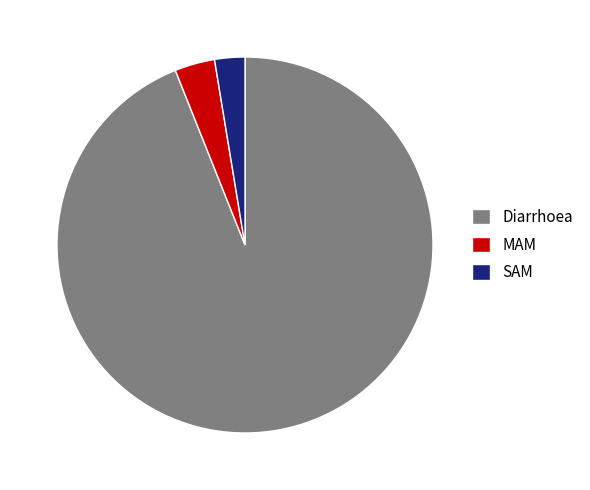

What is the smallest slice in the pie chart?

SAM